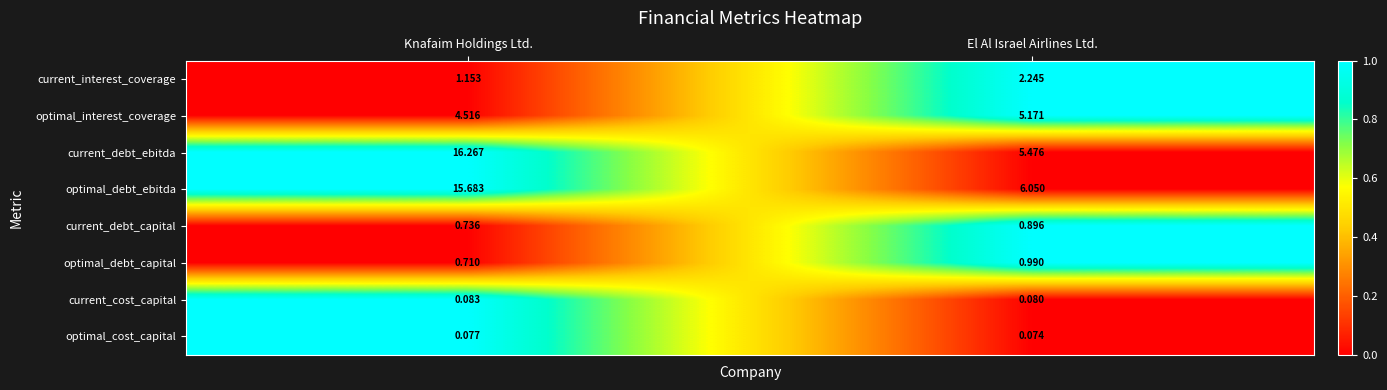

Rank the series by their maximum value, from lowest to highest.

optimal_cost_capital, current_cost_capital, current_debt_capital, optimal_debt_capital, current_interest_coverage, optimal_interest_coverage, optimal_debt_ebitda, current_debt_ebitda